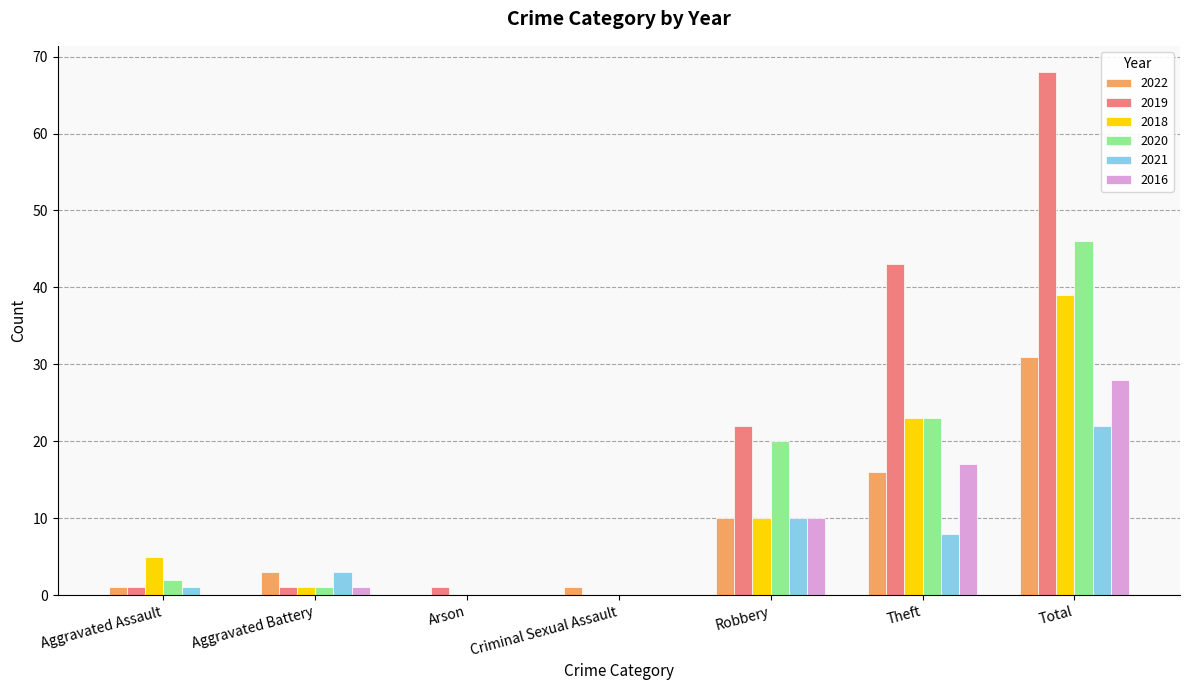

Count the number of data series in this chart.

6